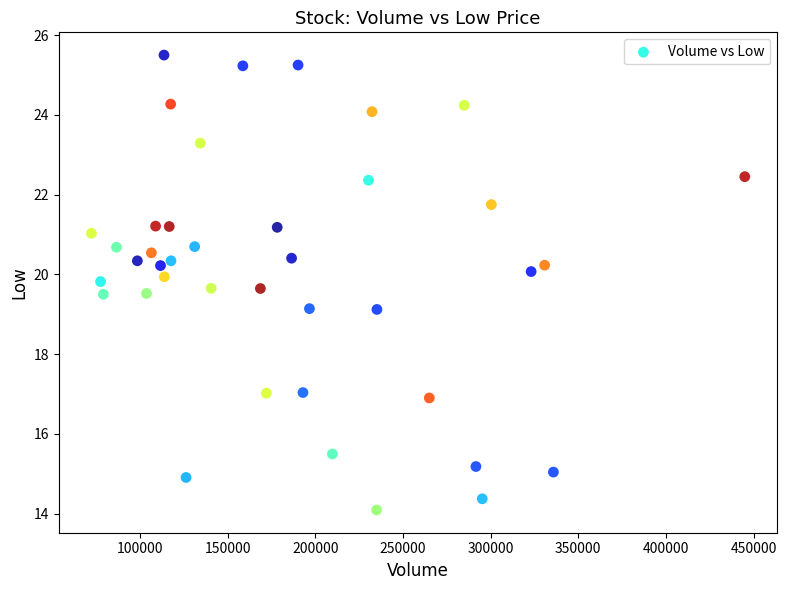

What is the range of Y values (max minus min)?

11.4